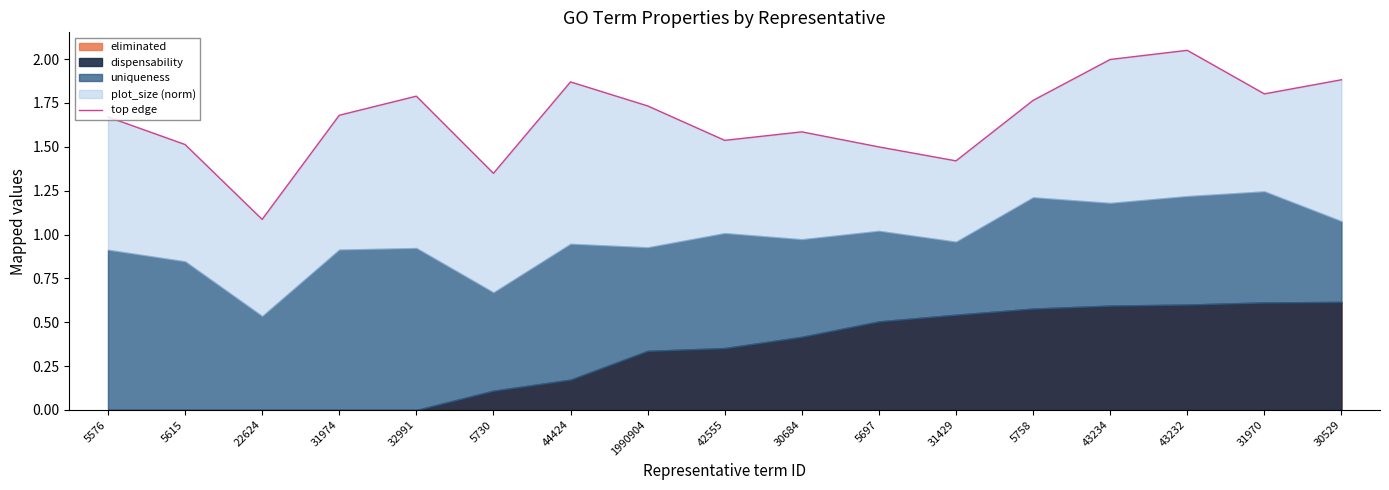

What is the label of the 12th point from the right?

5730